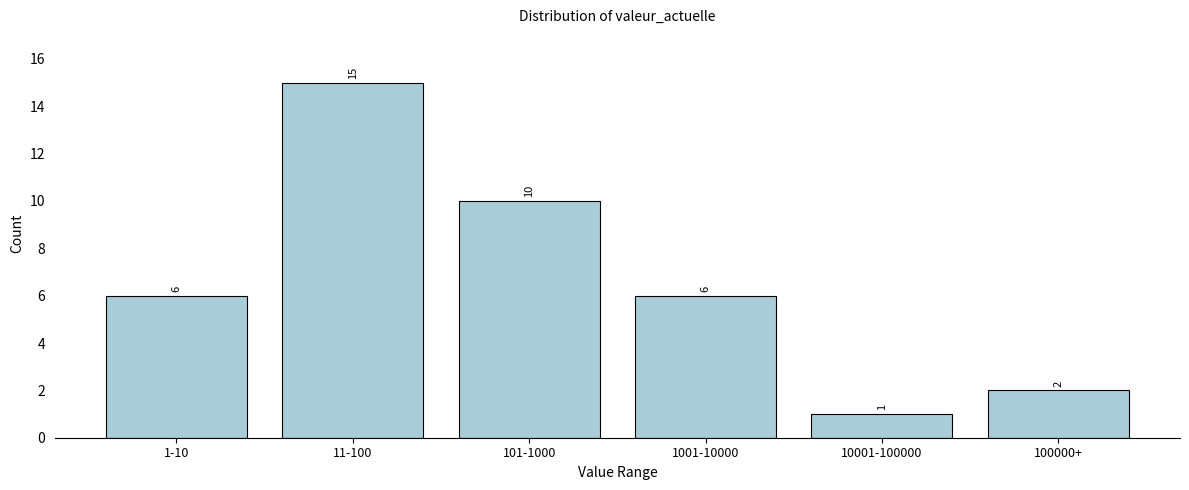

Reading right to left, what are all the values shown in this chart?

100000+=2	10001-100000=1	1001-10000=6	101-1000=10	11-100=15	1-10=6